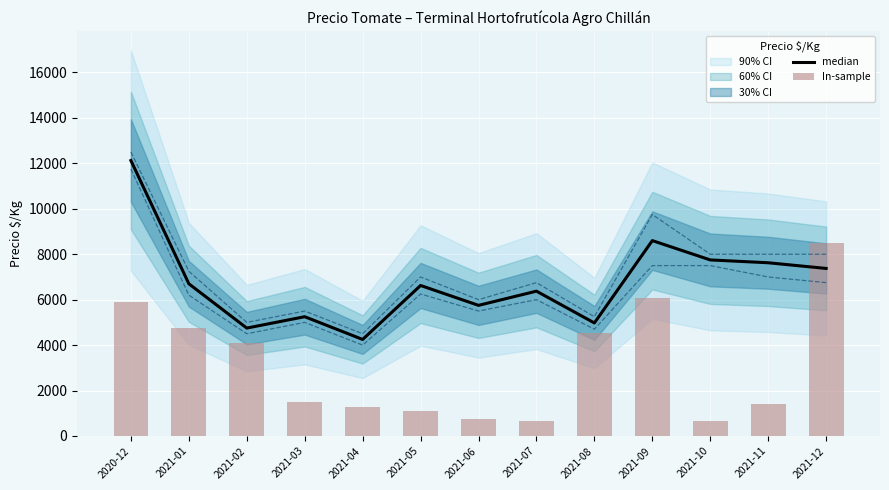

Where is In-sample nearest to the value 4575?

2021-08